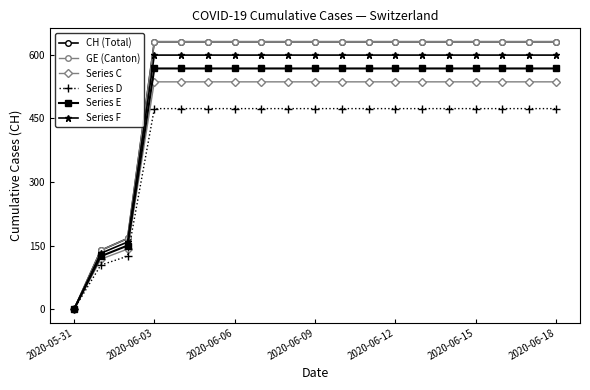

True or false: CH (Total) and Series D cross at least once.

False